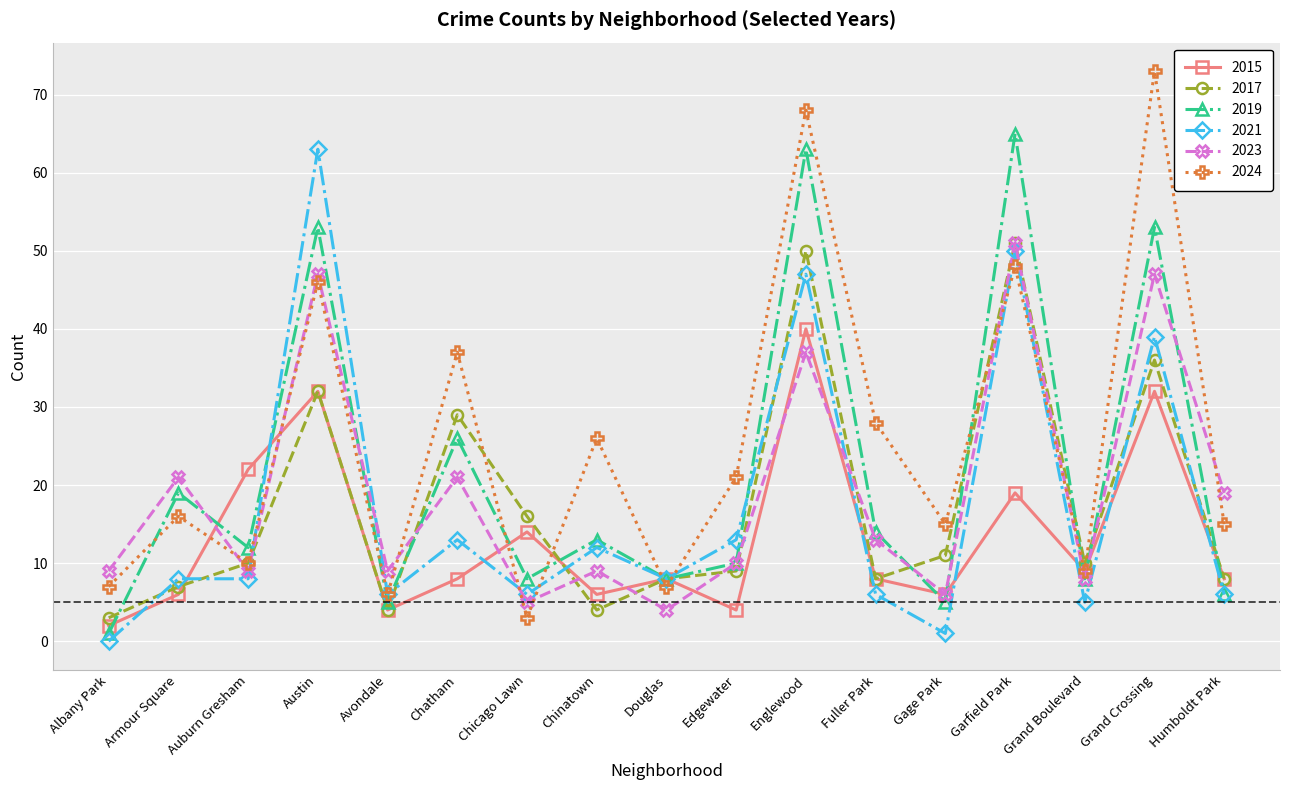

Reading right to left, transcribe all the data shown in this chart.

2015: Humboldt Park=8	Grand Crossing=32	Grand Boulevard=9	Garfield Park=19	Gage Park=6	Fuller Park=8	Englewood=40	Edgewater=4	Douglas=8	Chinatown=6	Chicago Lawn=14	Chatham=8	Avondale=4	Austin=32	Auburn Gresham=22	Armour Square=6	Albany Park=2
2017: Humboldt Park=8	Grand Crossing=36	Grand Boulevard=10	Garfield Park=51	Gage Park=11	Fuller Park=8	Englewood=50	Edgewater=9	Douglas=8	Chinatown=4	Chicago Lawn=16	Chatham=29	Avondale=4	Austin=32	Auburn Gresham=10	Armour Square=7	Albany Park=3
2019: Humboldt Park=6	Grand Crossing=53	Grand Boulevard=8	Garfield Park=65	Gage Park=5	Fuller Park=14	Englewood=63	Edgewater=10	Douglas=8	Chinatown=13	Chicago Lawn=8	Chatham=26	Avondale=5	Austin=53	Auburn Gresham=12	Armour Square=19	Albany Park=1
2021: Humboldt Park=6	Grand Crossing=39	Grand Boulevard=5	Garfield Park=50	Gage Park=1	Fuller Park=6	Englewood=47	Edgewater=13	Douglas=8	Chinatown=12	Chicago Lawn=6	Chatham=13	Avondale=6	Austin=63	Auburn Gresham=8	Armour Square=8	Albany Park=0
2023: Humboldt Park=19	Grand Crossing=47	Grand Boulevard=8	Garfield Park=51	Gage Park=6	Fuller Park=13	Englewood=37	Edgewater=10	Douglas=4	Chinatown=9	Chicago Lawn=5	Chatham=21	Avondale=9	Austin=47	Auburn Gresham=9	Armour Square=21	Albany Park=9
2024: Humboldt Park=15	Grand Crossing=73	Grand Boulevard=9	Garfield Park=48	Gage Park=15	Fuller Park=28	Englewood=68	Edgewater=21	Douglas=7	Chinatown=26	Chicago Lawn=3	Chatham=37	Avondale=6	Austin=46	Auburn Gresham=10	Armour Square=16	Albany Park=7